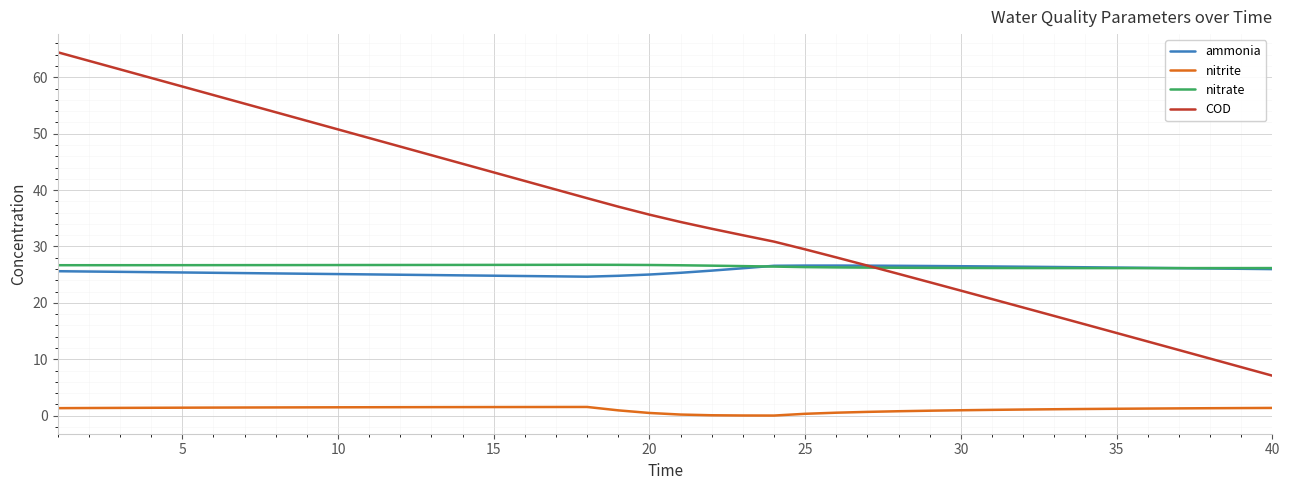

Which series has the widest spread of values?

COD